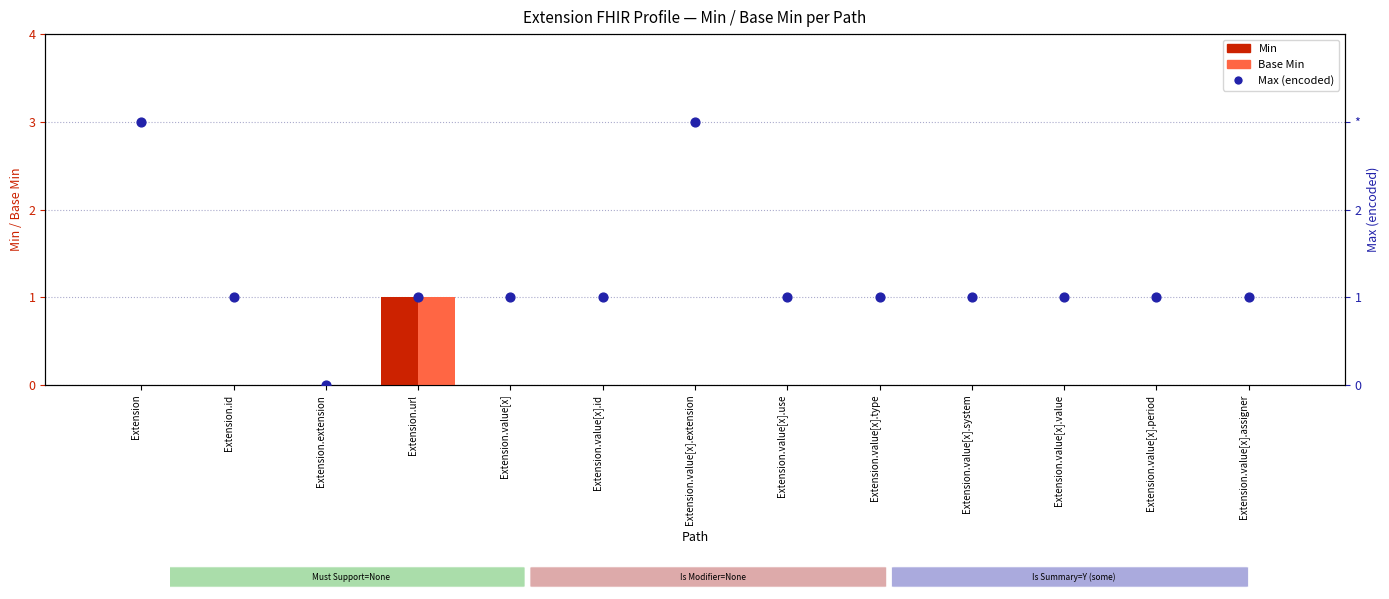

What is the total value across all series at Extension.value[x].type?

1